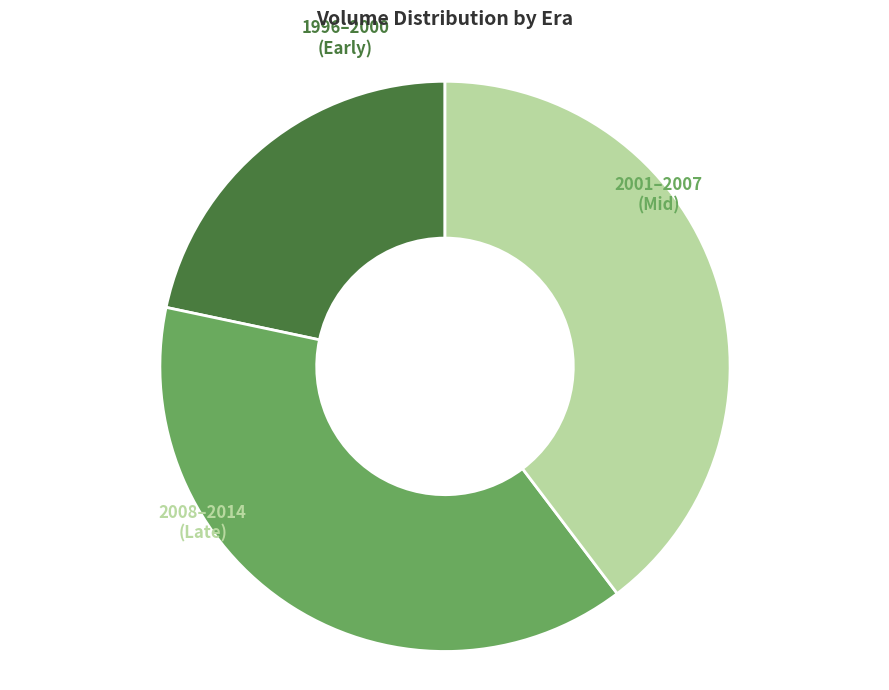

To the nearest percent, what is the difference between the largest and smallest slice percentages?

18%